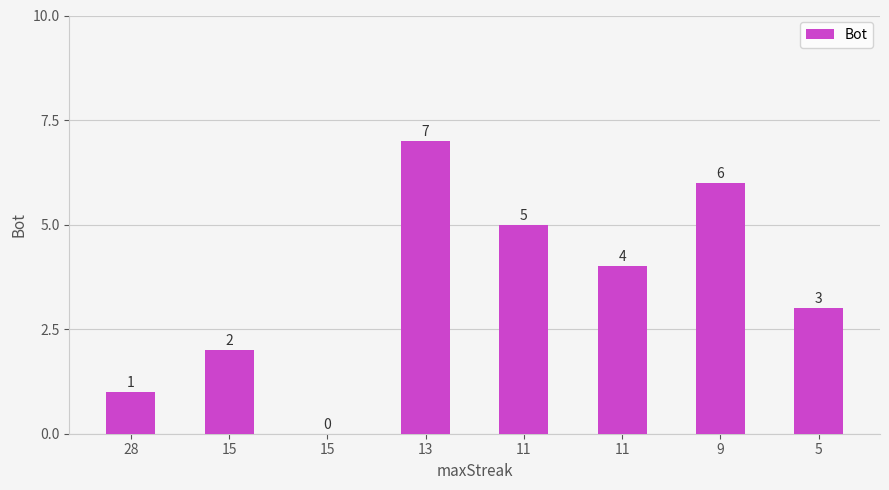

Are the bars horizontal?

No